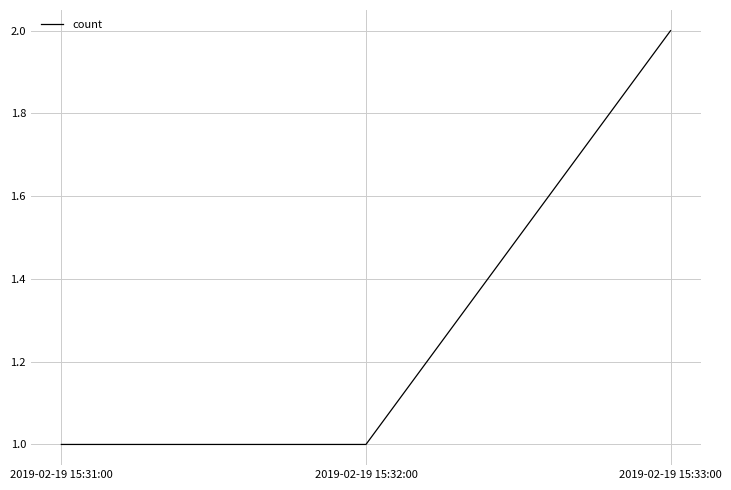

Which label corresponds to the largest value in the chart?

2019-02-19 15:33:00